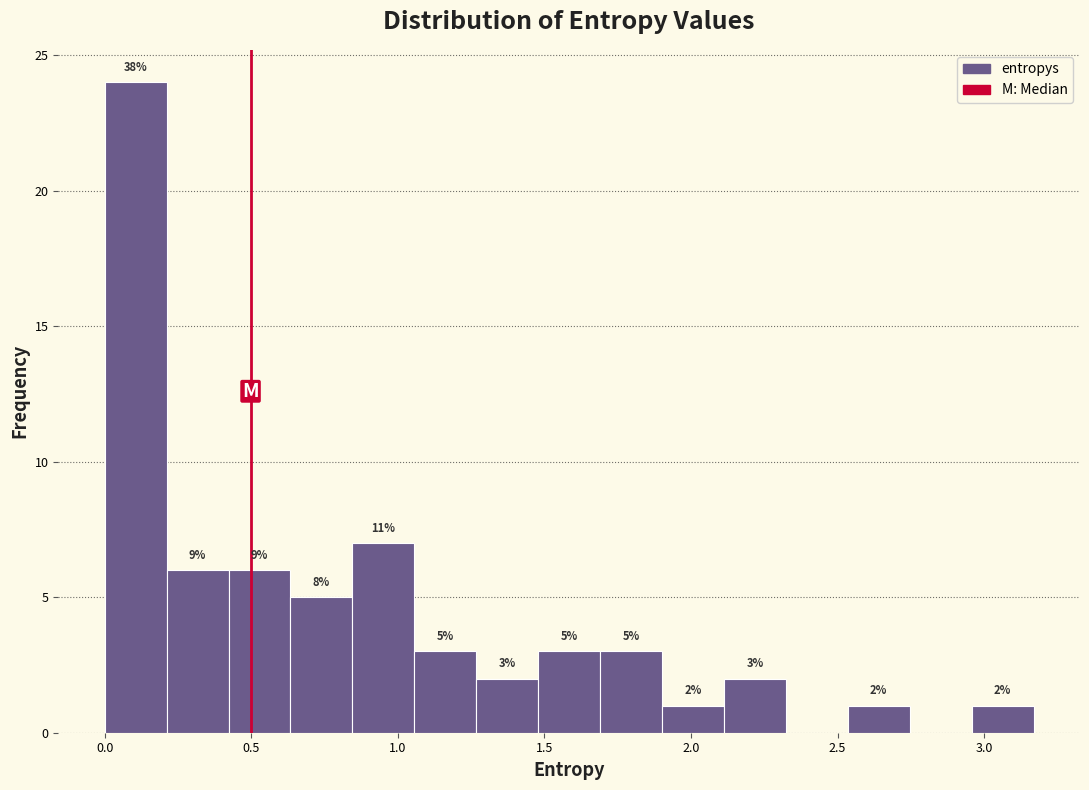

Which range on the x-axis has the tallest bar?

0.00 to 0.20